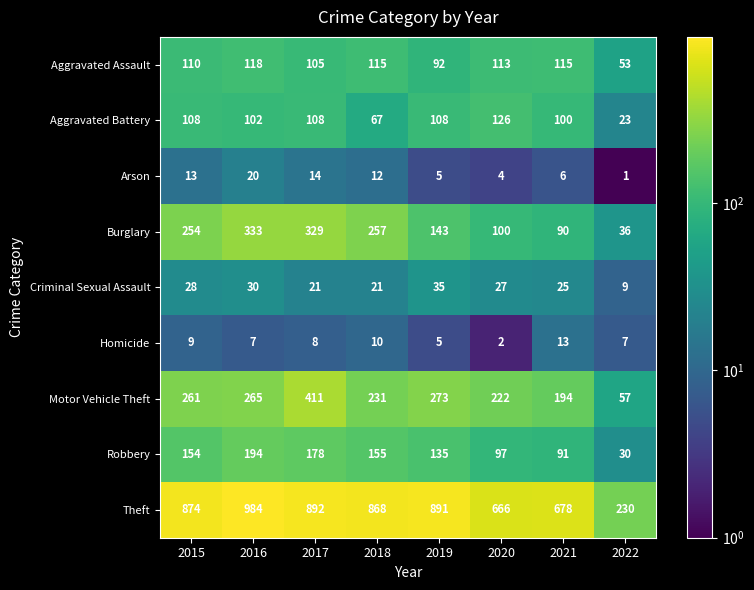

At which label is Burglary closest to 184?

2019